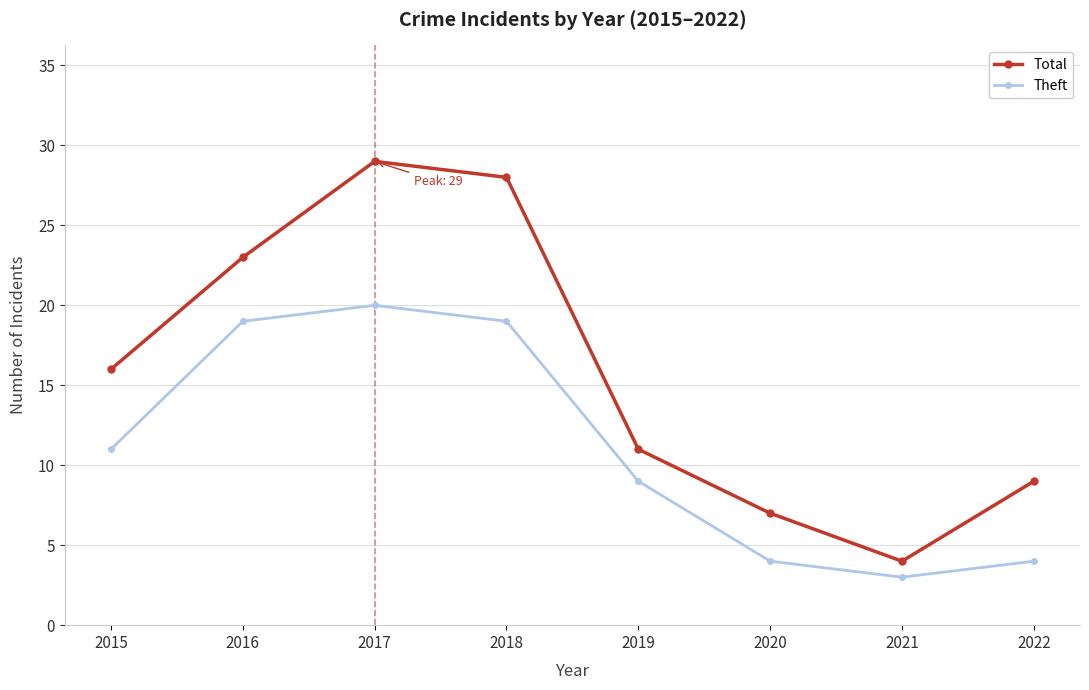

Rank the categories by Total value from lowest to highest.

2021, 2020, 2022, 2019, 2015, 2016, 2018, 2017